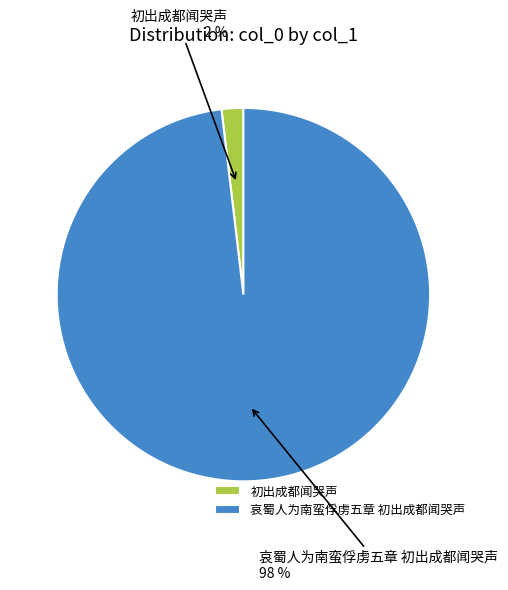

To the nearest percent, what is the difference between the largest and smallest slice percentages?

96%